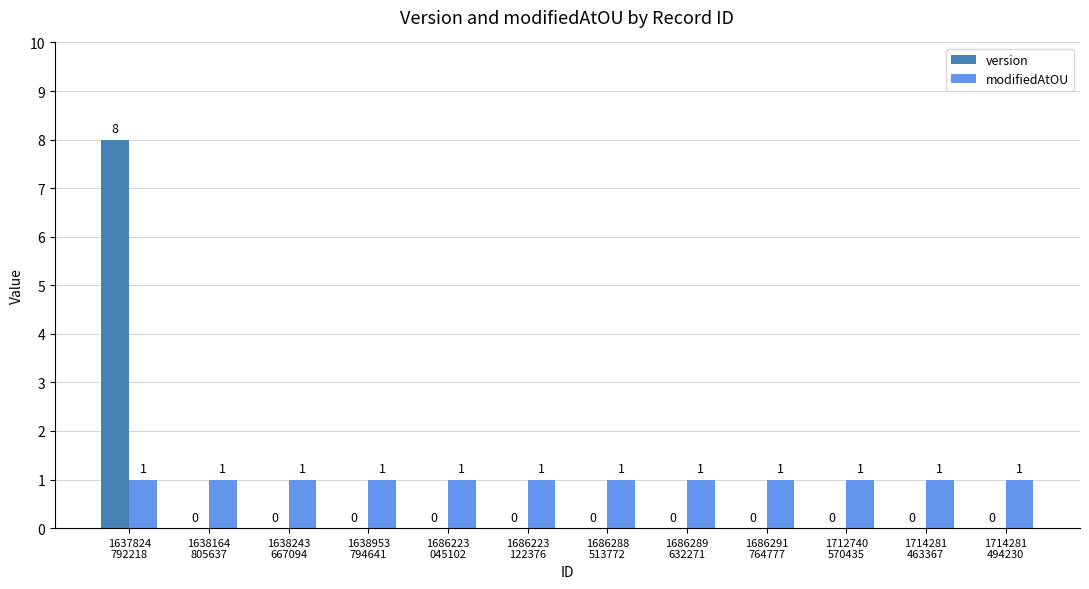

What is the sum of all version values?

8